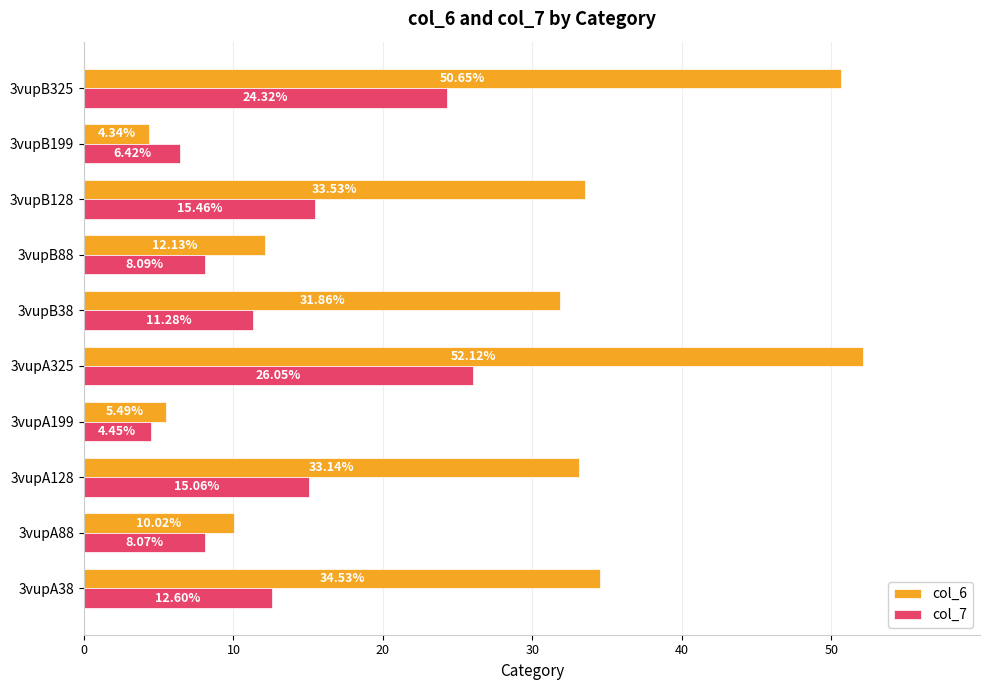

At how many categories does at least one series exceed 21?

6